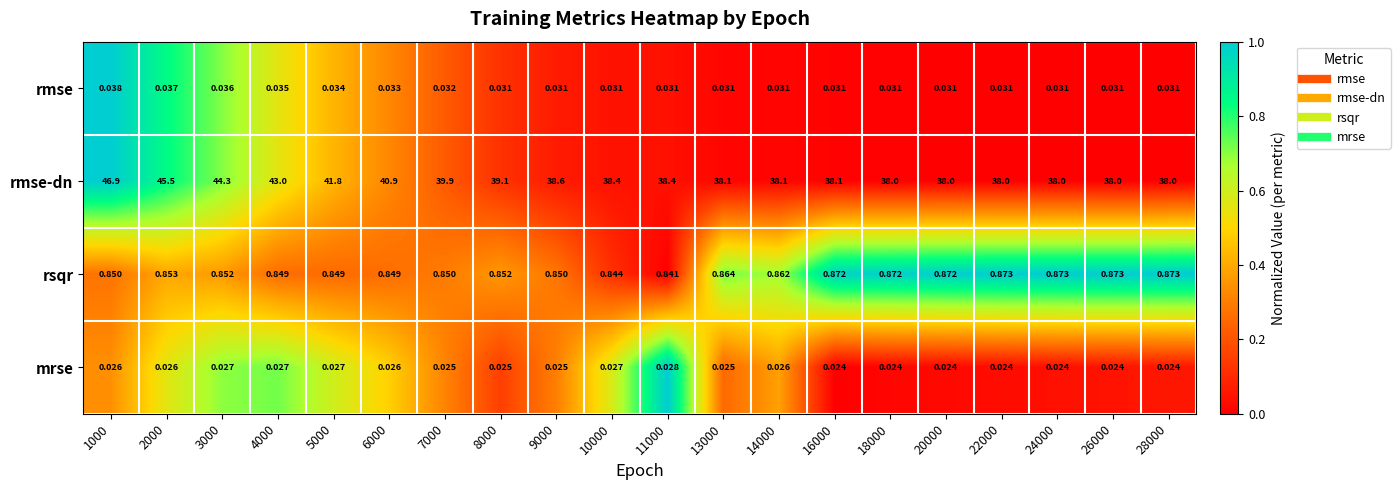

Between 14000 and 24000, which series saw the biggest shift?

rmse-dn